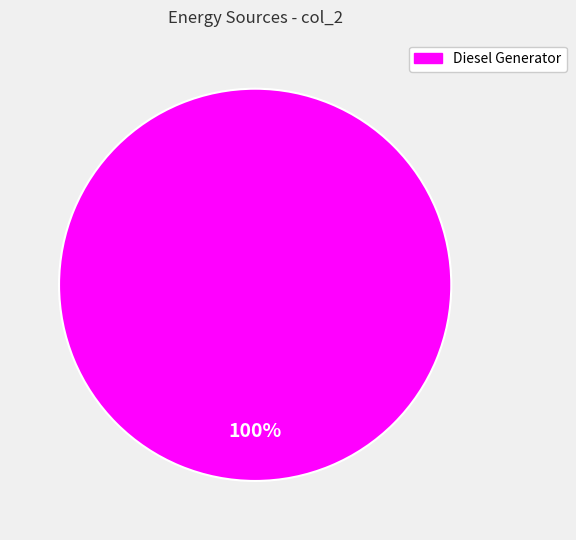

What percentage is the Diesel Generator slice, to the nearest percent?

100%